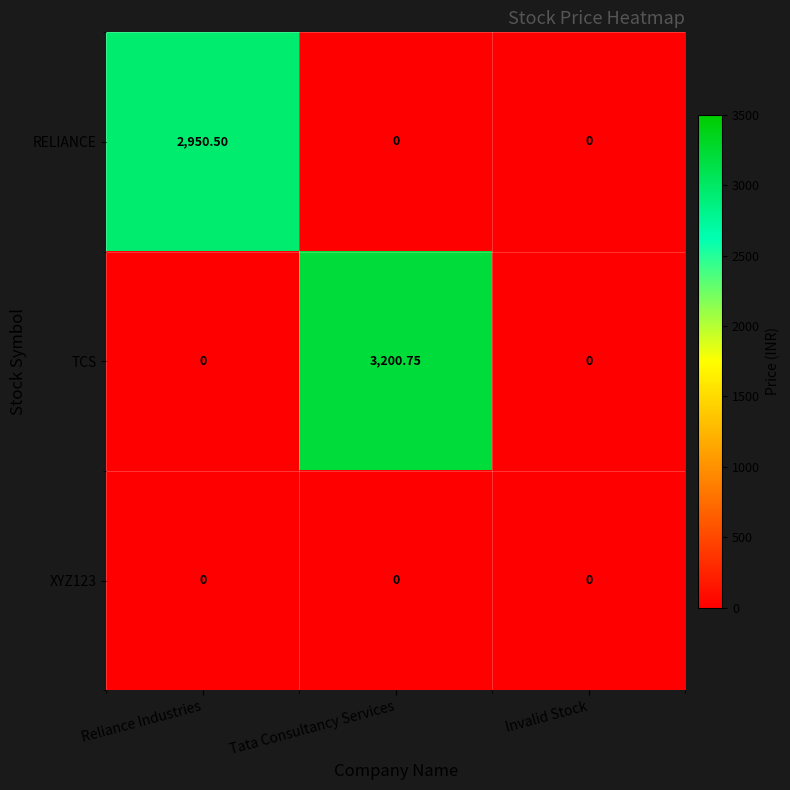

Which series has the largest total across all categories?

TCS